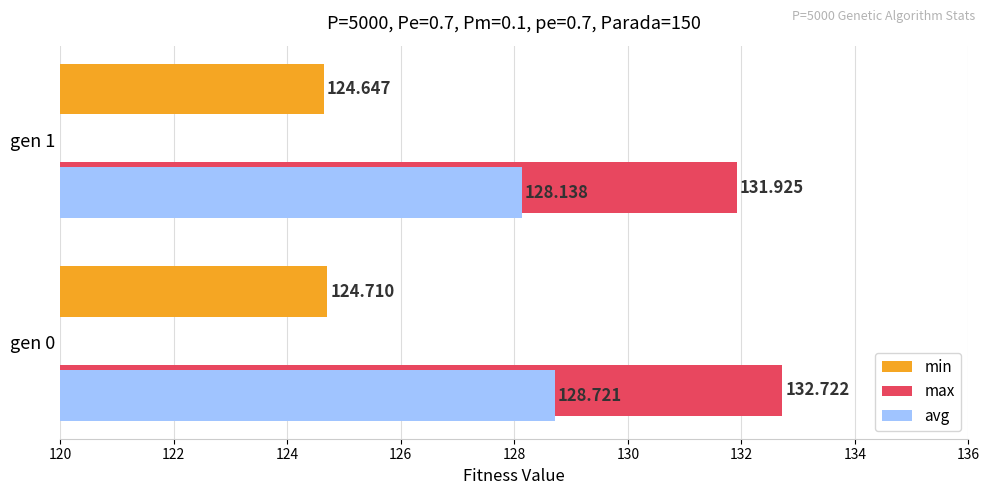

Rank the series by their maximum value, from highest to lowest.

max, avg, min